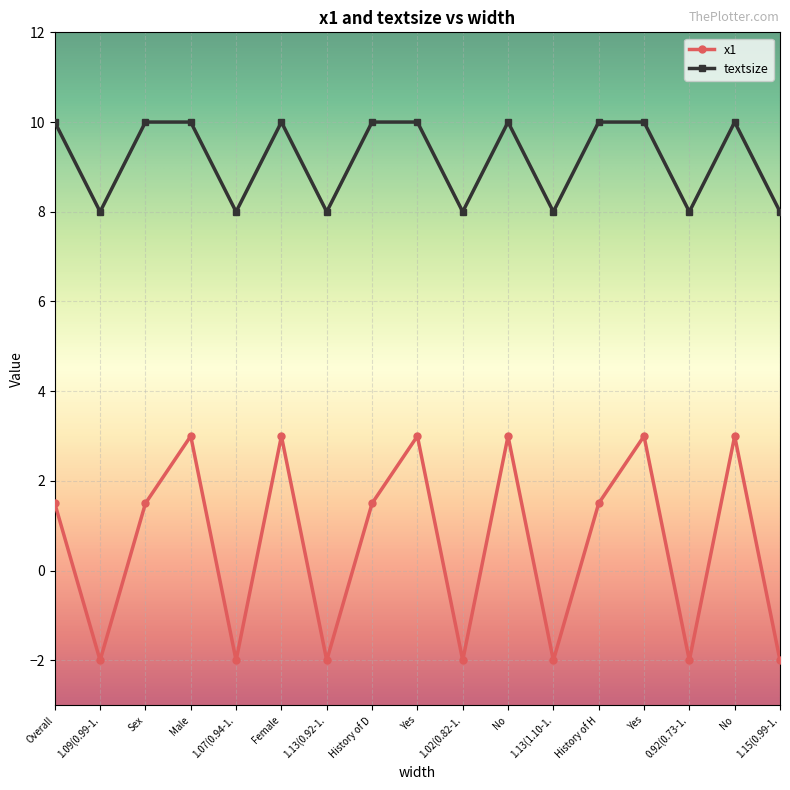

Which series has the widest spread of values?

x1